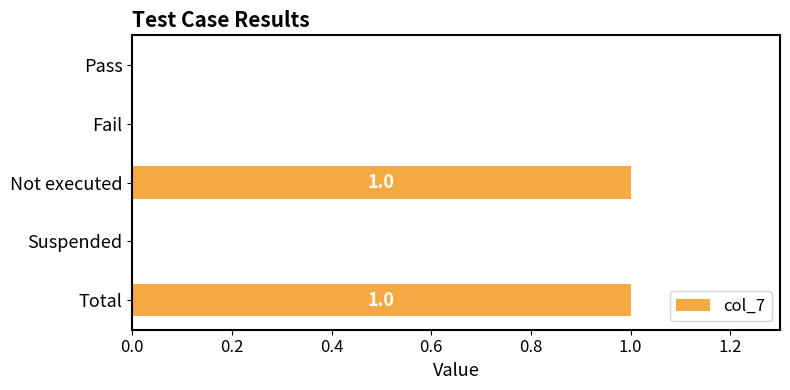

Is it true that the value at Fail is -1?

False